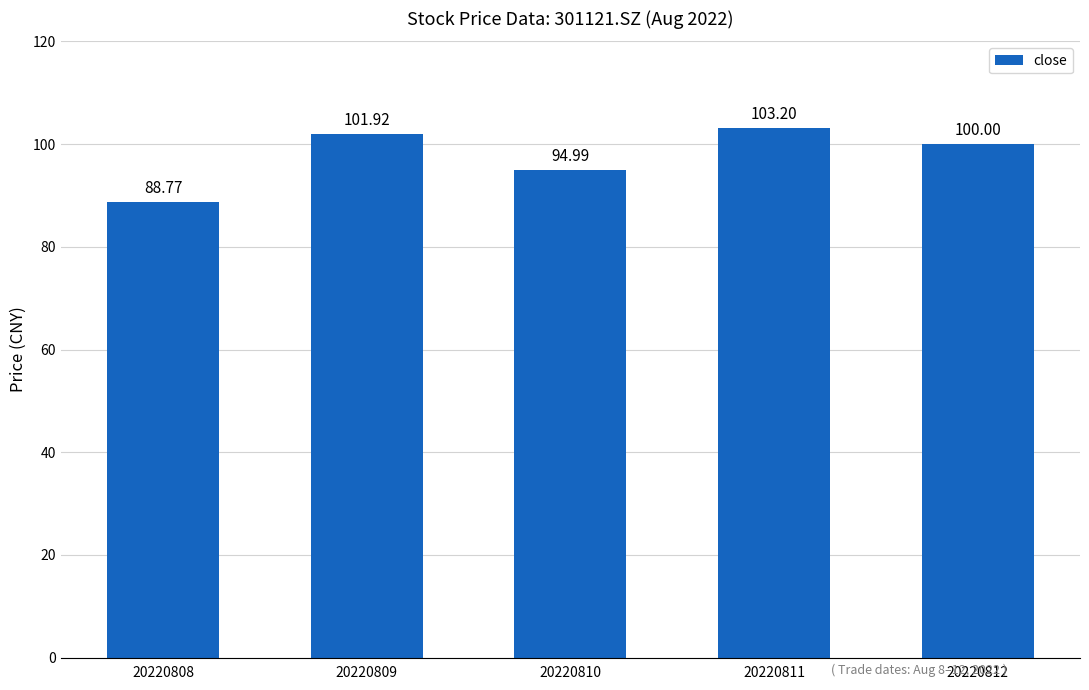

Rank the categories by value from highest to lowest.

20220811, 20220809, 20220812, 20220810, 20220808